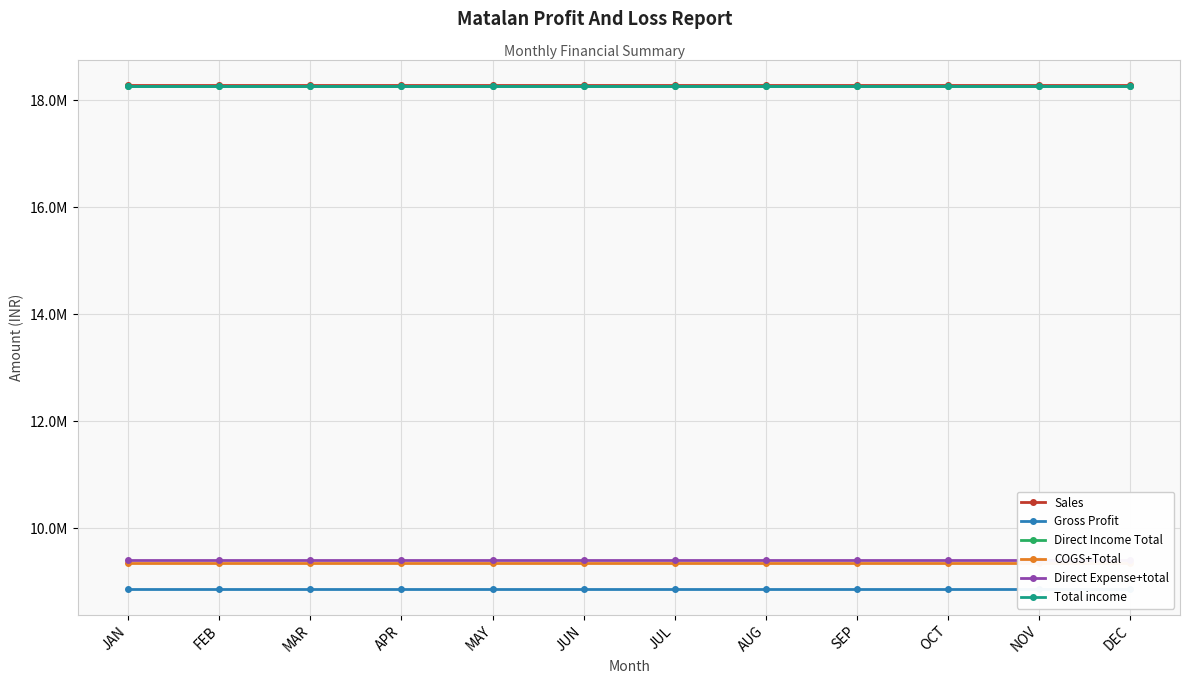

What is the lowest value of the Sales series?

18284180.3